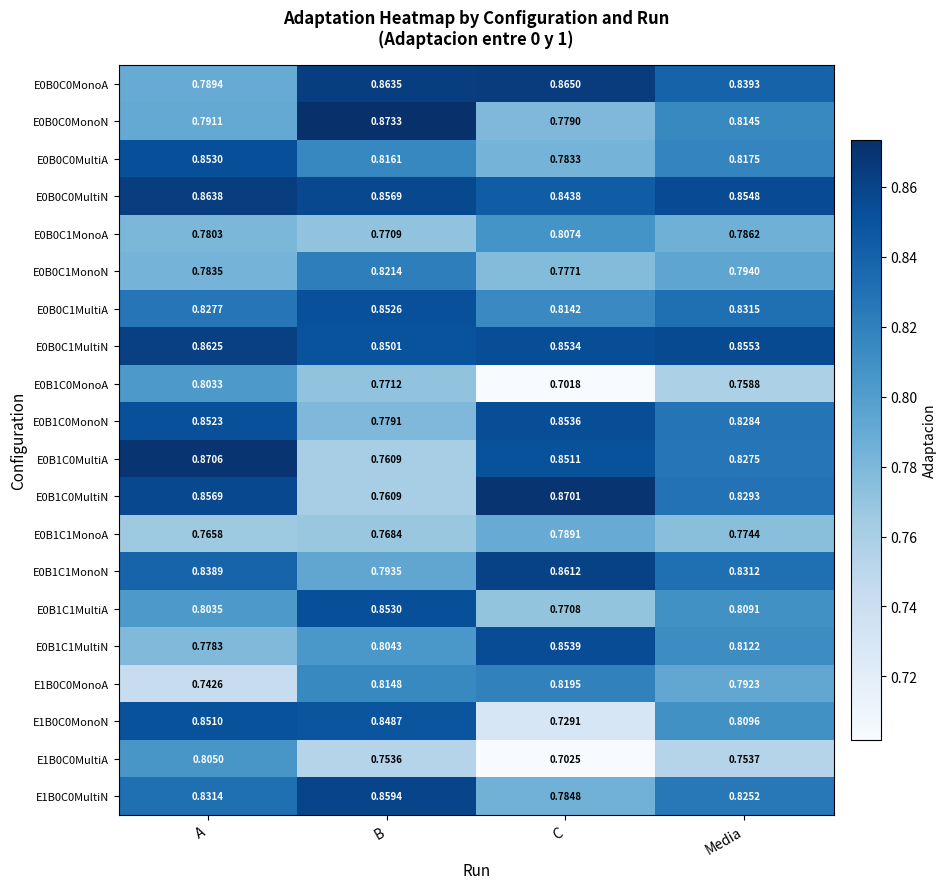

Which category has the highest value in the E0B0C0MonoN series?

B